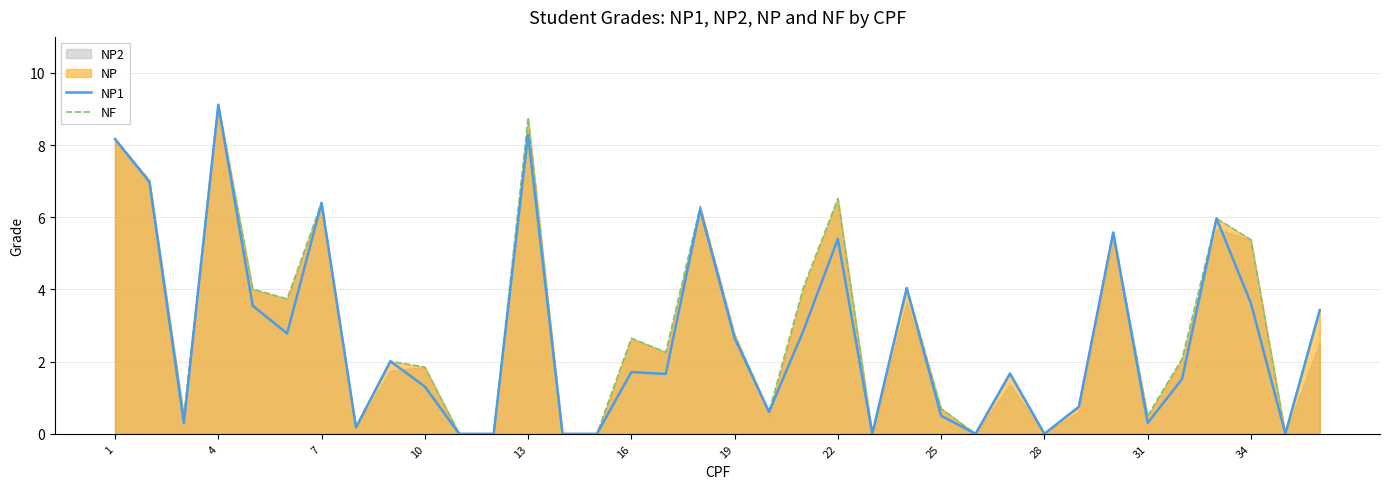

At which label does NF reach its peak?

4